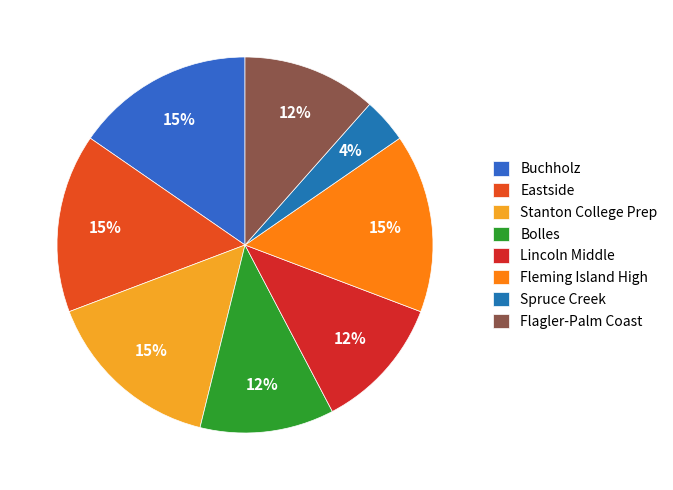

Which category has the smallest portion of the pie?

Spruce Creek